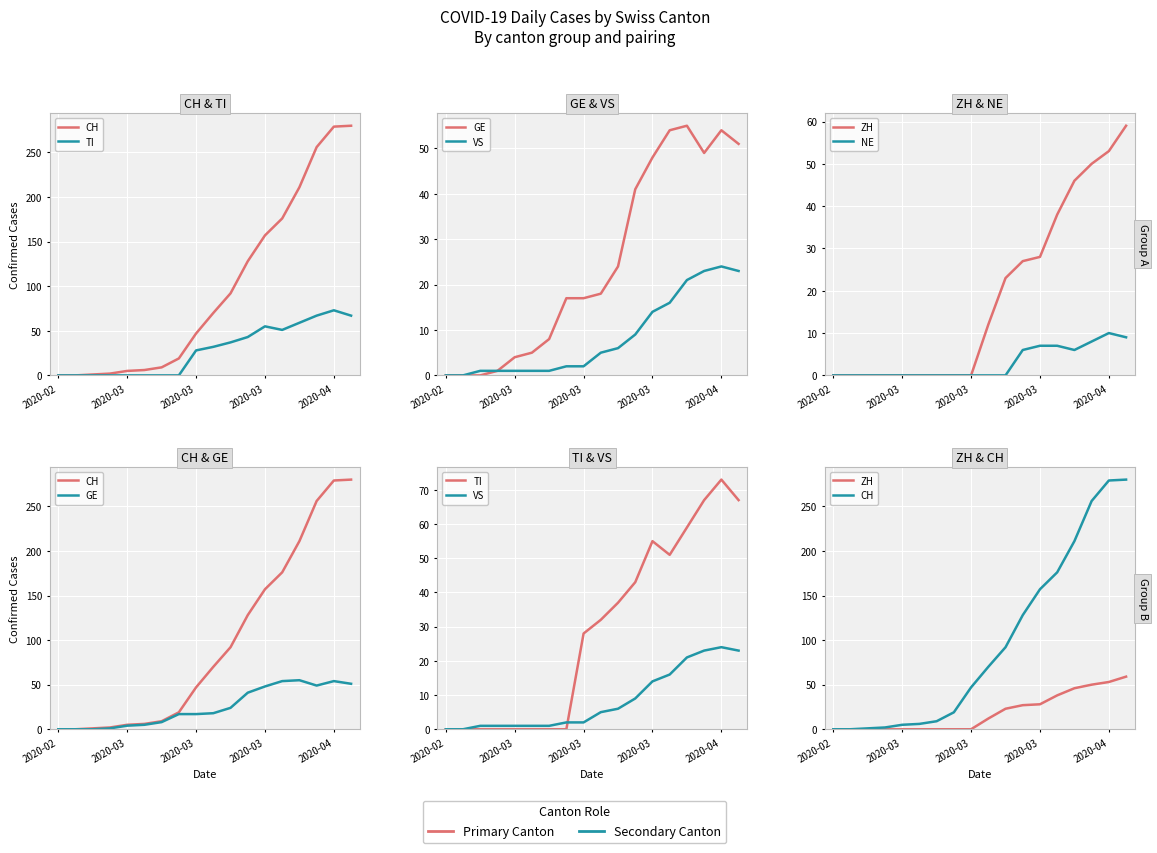

What value does the NE series have at 17?

9